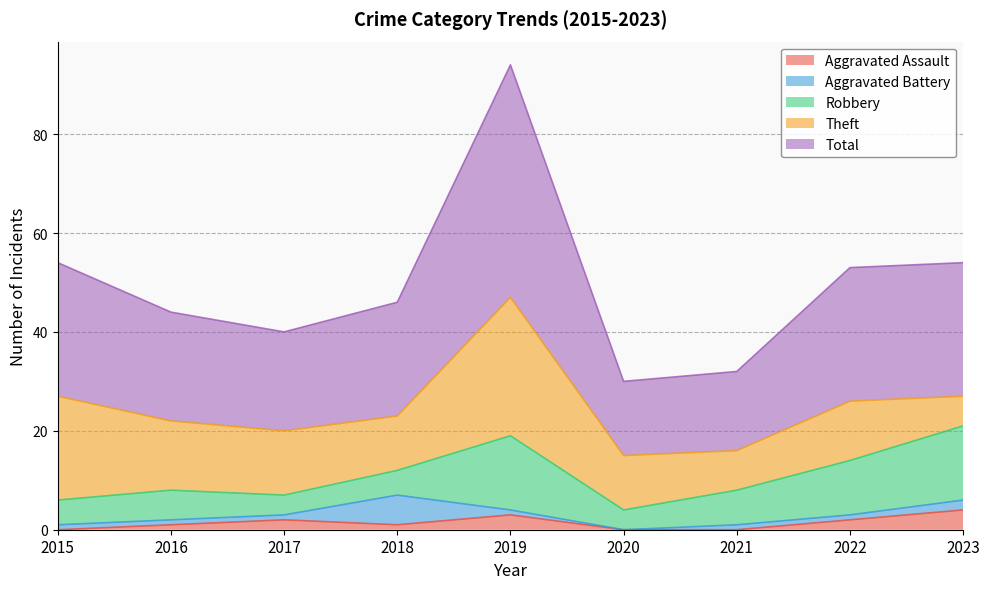

What is the value of the Aggravated Battery point at the 8th from the left?

1